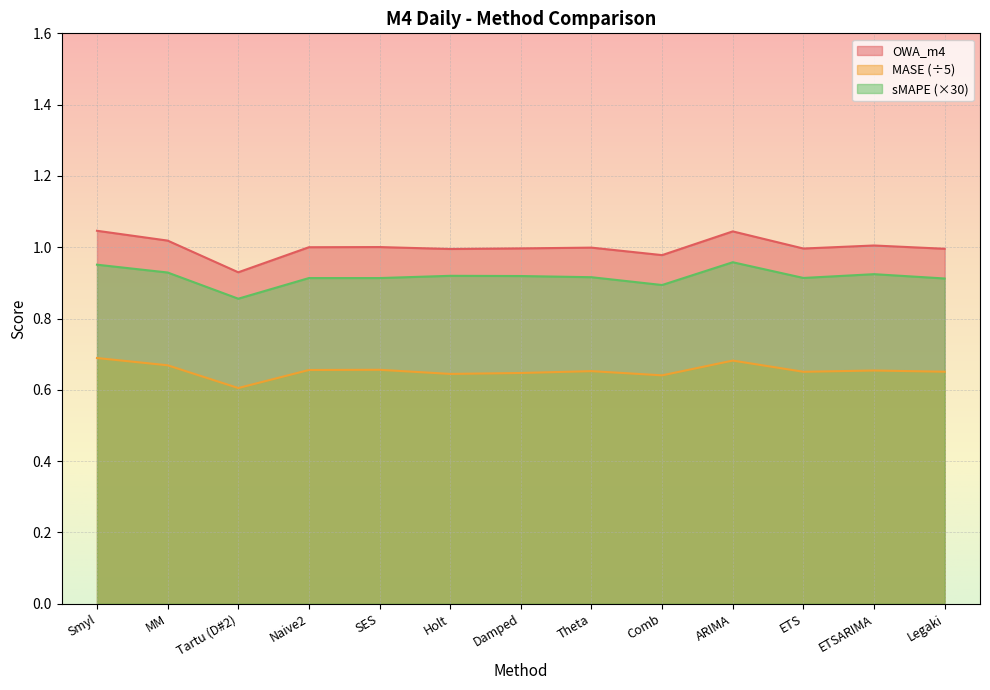

True or false: OWA_m4 and sMAPE cross at least once.

False